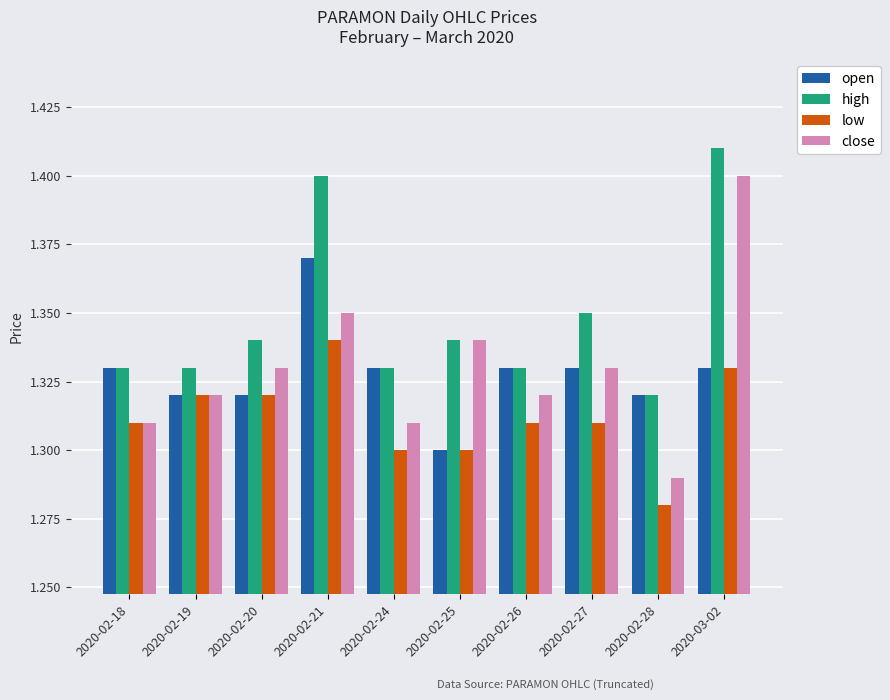

Which series has the widest spread of values?

close